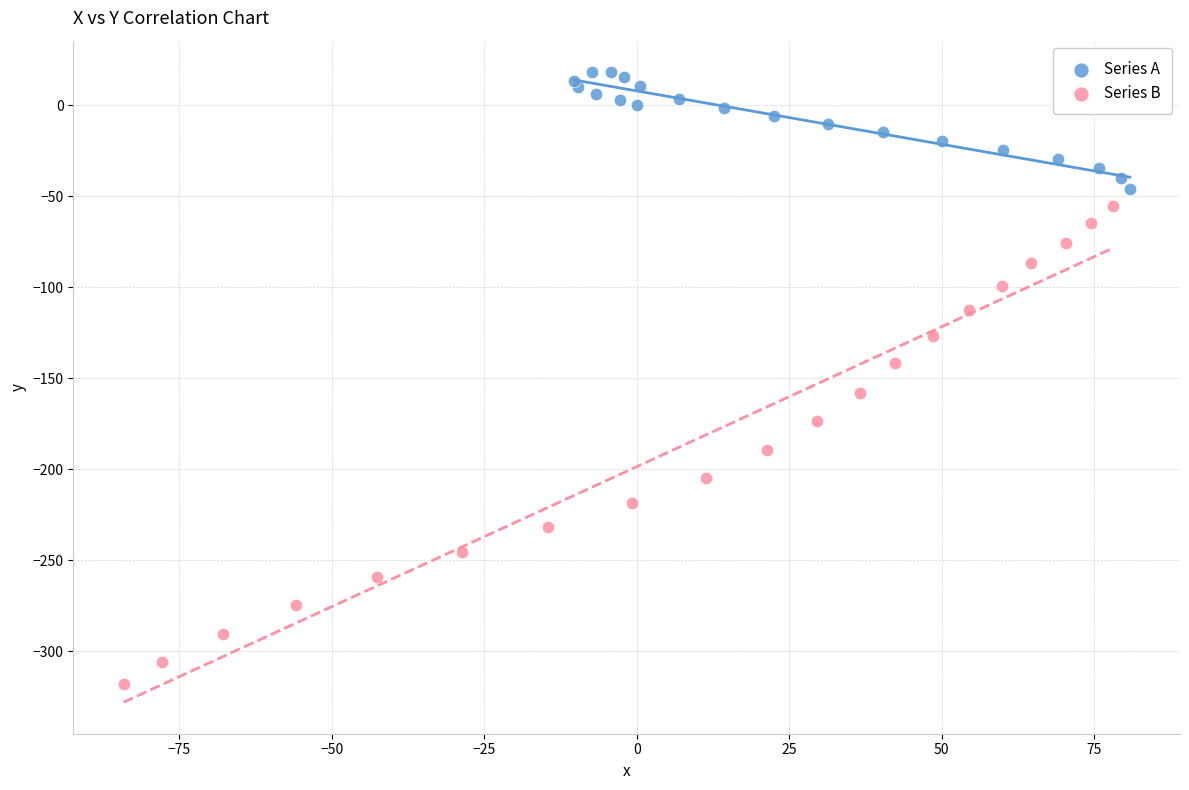

What are all the series names shown in the legend?

Series A, Series B